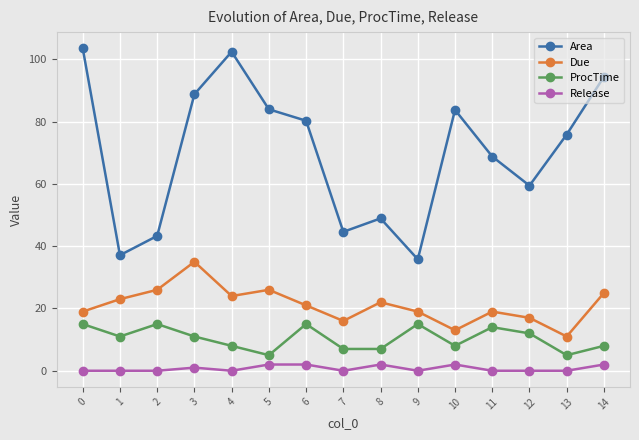

True or false: ProcTime and Due cross at least once.

False